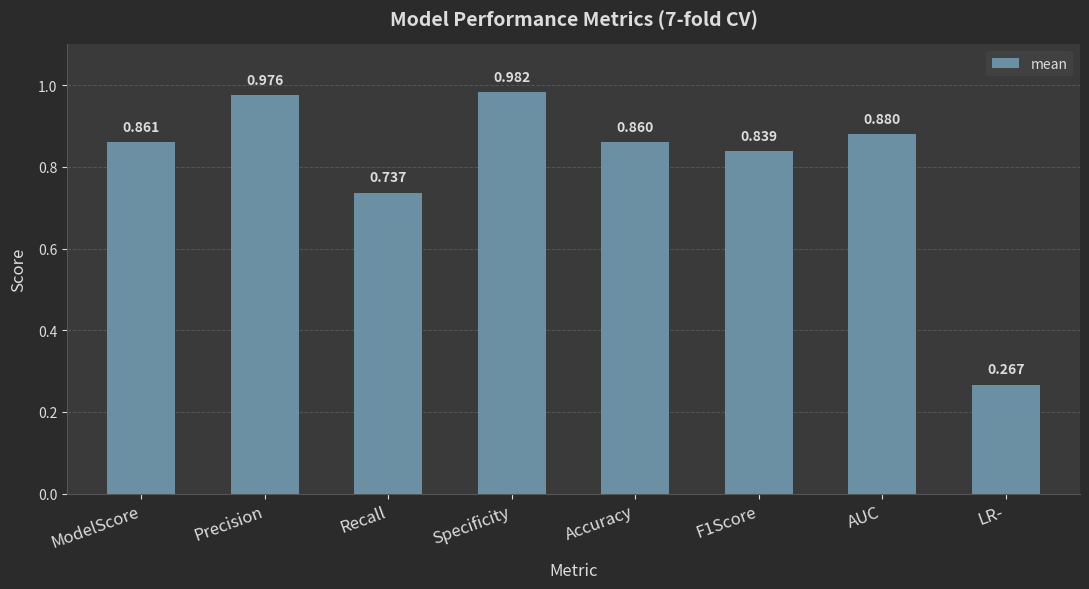

What is the label of the 6th bar from the right?

Recall